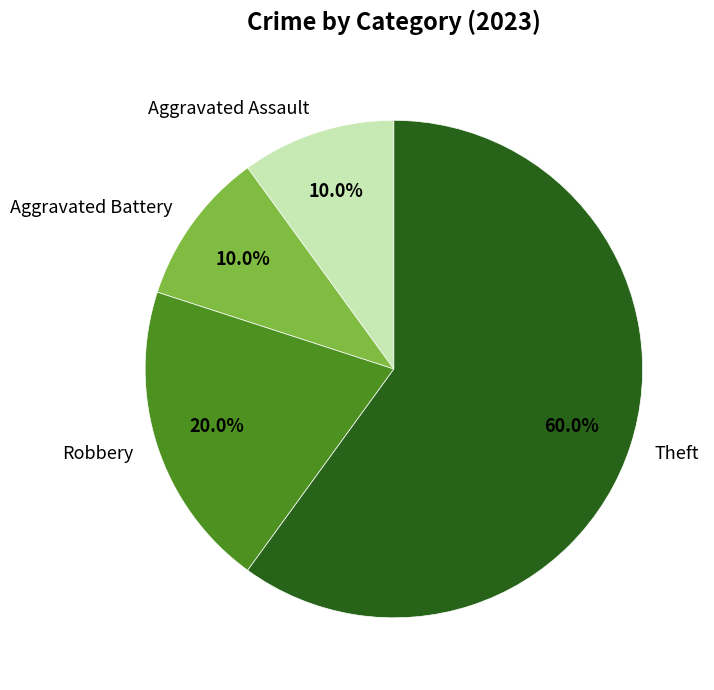

What percentage is the Robbery slice, to the nearest percent?

20%